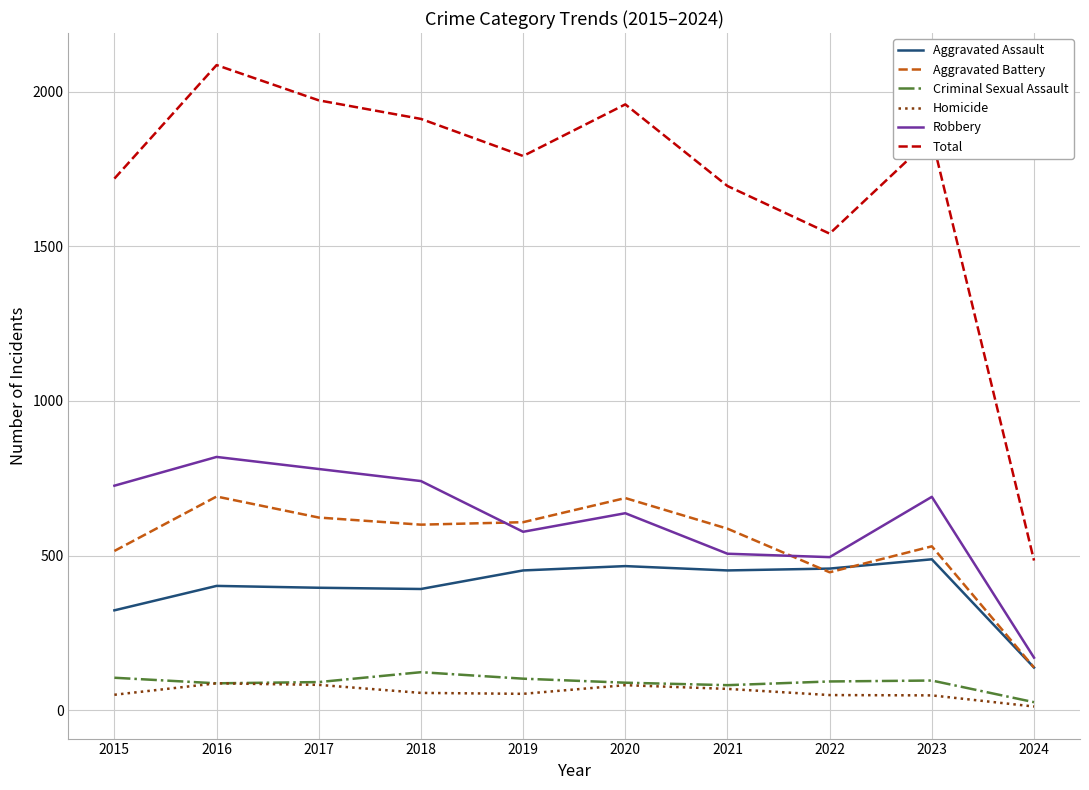

True or false: Aggravated Battery and Homicide intersect in this chart.

False